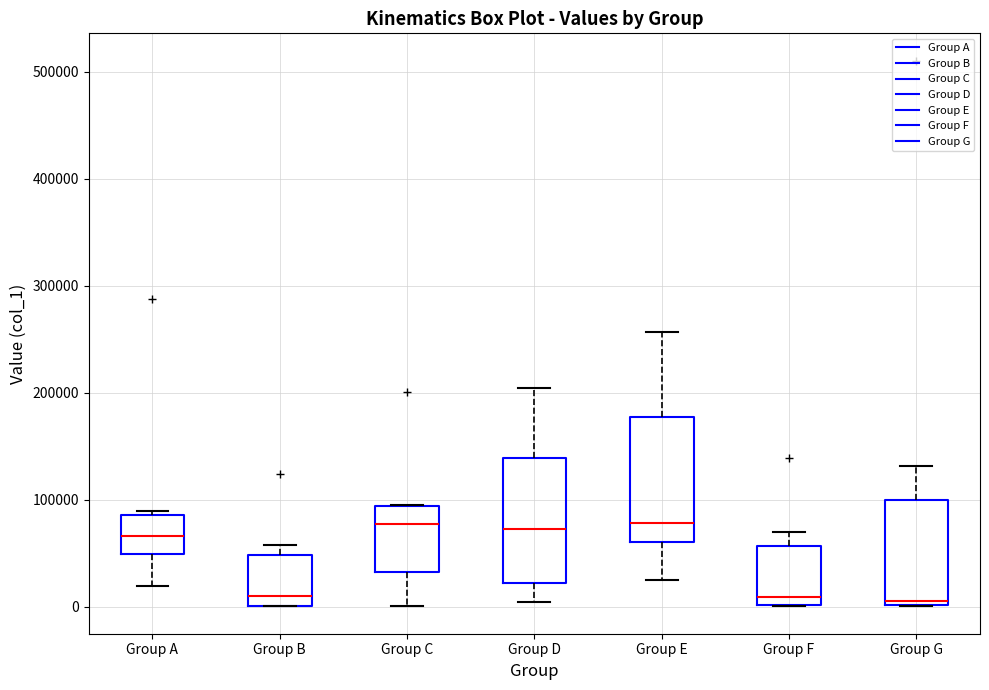

Reading left to right, transcribe this box plot: for each box, give where its median line is, the range the box spans, and where its two whiskers end, as read against the y-axis. The values are not printed on the chart, so give them approximately, as read against the axis.

Group A: median 70000, box 50000 to 90000, whiskers 20000 to 90000 (just above the box's upper edge)
Group B: median 10000, box 0 to 50000, whiskers 0 to 60000
Group C: median 80000, box 30000 to 90000, whiskers 0 to 100000
Group D: median 70000, box 20000 to 140000, whiskers 0 to 200000
Group E: median 80000, box 60000 to 180000, whiskers 20000 to 260000
Group F: median 10000, box 0 to 60000, whiskers 0 to 70000
Group G: median 10000, box 0 to 100000, whiskers 0 to 130000